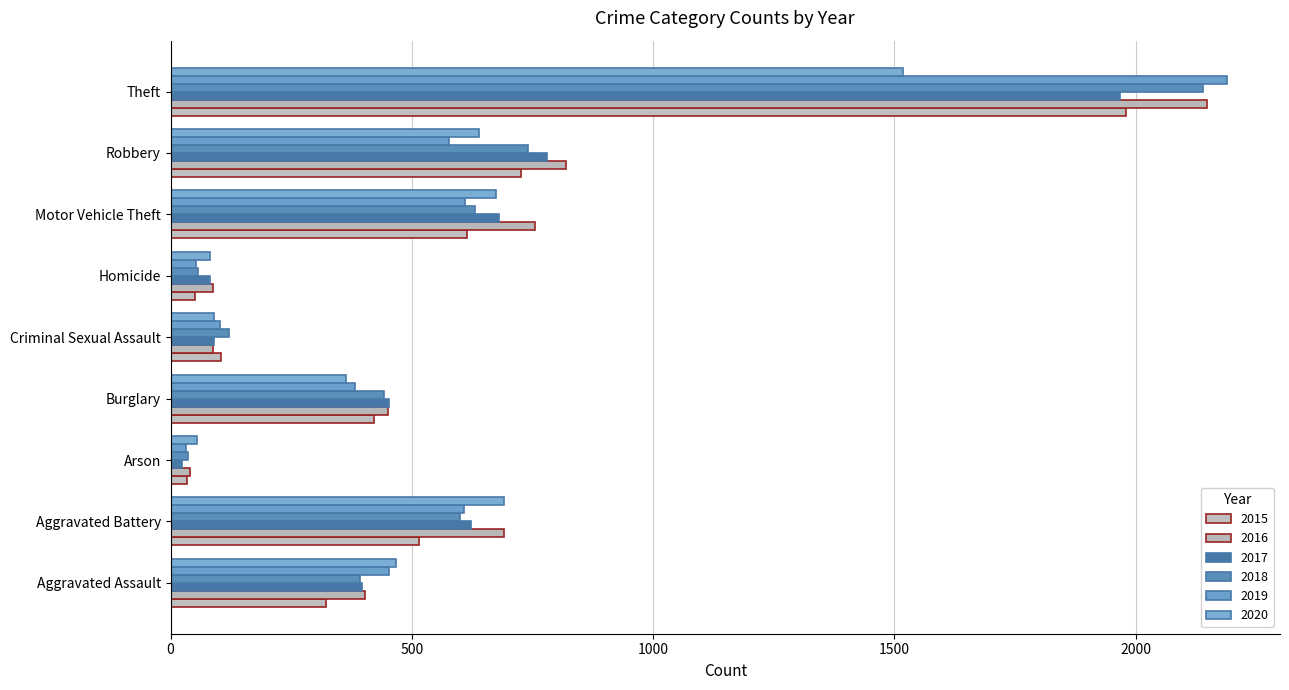

Reading right to left, what are all the values shown in this chart?

2015: Theft=1981	Robbery=726	Motor Vehicle Theft=614	Homicide=50	Criminal Sexual Assault=105	Burglary=422	Arson=35	Aggravated Battery=515	Aggravated Assault=323
2016: Theft=2148	Robbery=819	Motor Vehicle Theft=756	Homicide=87	Criminal Sexual Assault=87	Burglary=451	Arson=40	Aggravated Battery=691	Aggravated Assault=402
2017: Theft=1968	Robbery=780	Motor Vehicle Theft=680	Homicide=82	Criminal Sexual Assault=90	Burglary=453	Arson=23	Aggravated Battery=623	Aggravated Assault=396
2018: Theft=2140	Robbery=741	Motor Vehicle Theft=631	Homicide=56	Criminal Sexual Assault=122	Burglary=443	Arson=37	Aggravated Battery=600	Aggravated Assault=392
2019: Theft=2190	Robbery=577	Motor Vehicle Theft=611	Homicide=53	Criminal Sexual Assault=102	Burglary=383	Arson=32	Aggravated Battery=608	Aggravated Assault=452
2020: Theft=1518	Robbery=639	Motor Vehicle Theft=674	Homicide=81	Criminal Sexual Assault=89	Burglary=363	Arson=55	Aggravated Battery=691	Aggravated Assault=468